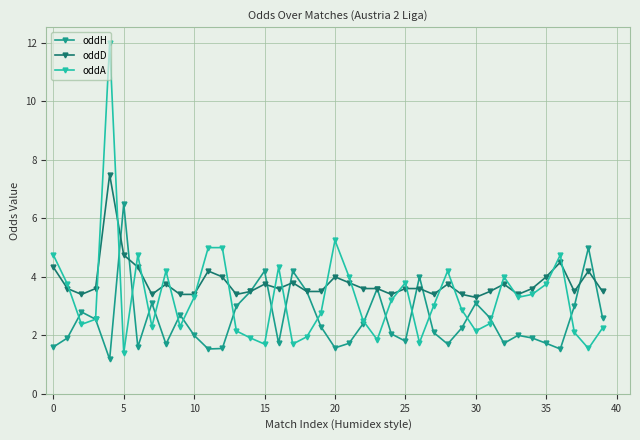

Which series has the widest spread of values?

oddA